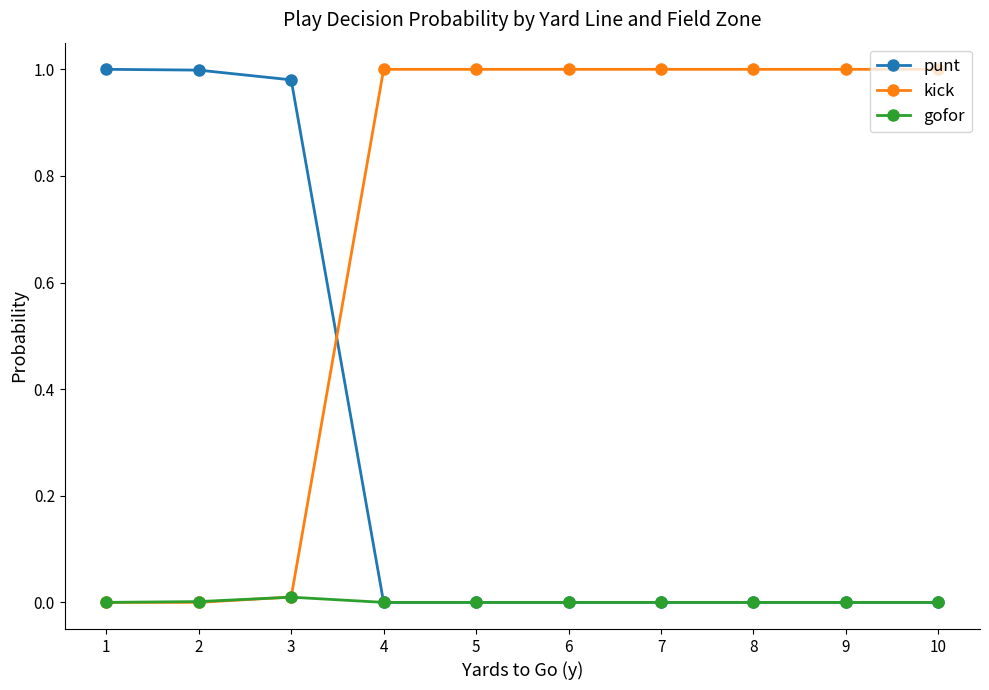

List the series in order of their overall mean, lowest first.

gofor, punt, kick